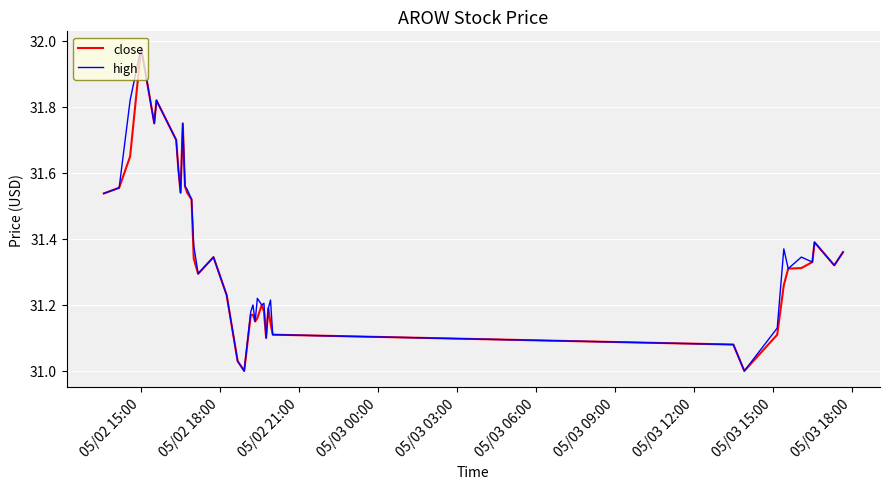

True or false: high has more than 1 points higher than both neighbors.

True